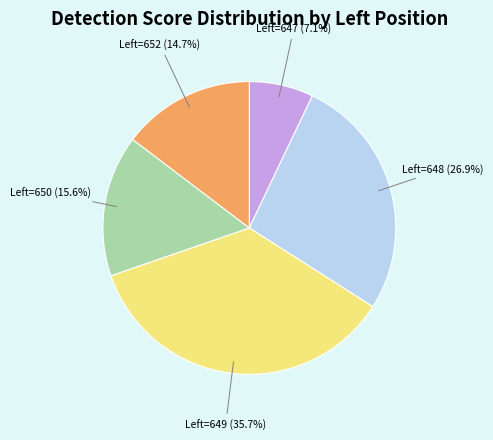

Is there any slice that represents more than half of the pie?

No